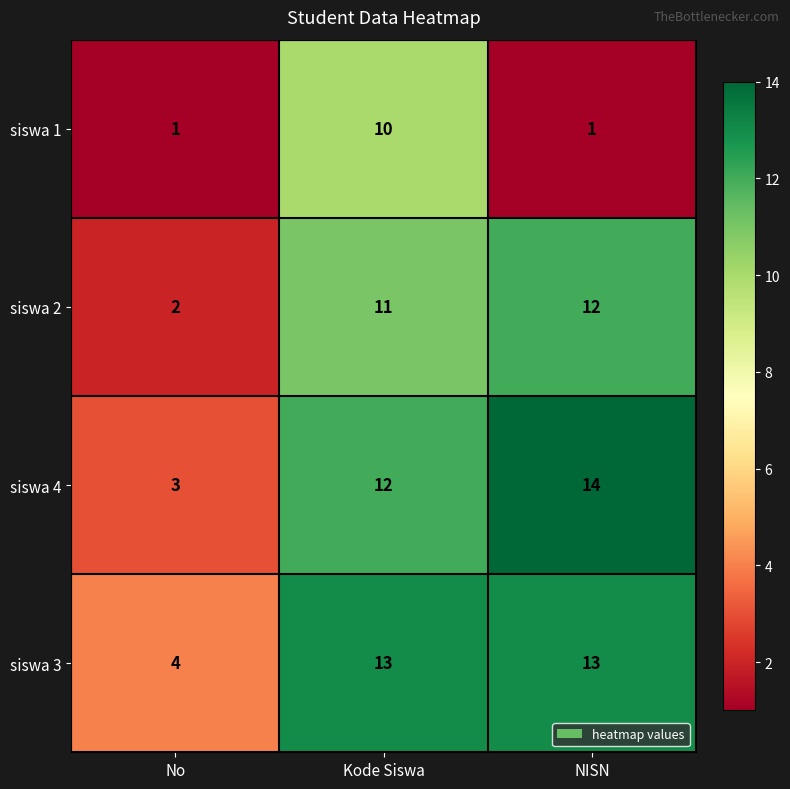

At which category is the sum across all series the highest?

Kode Siswa